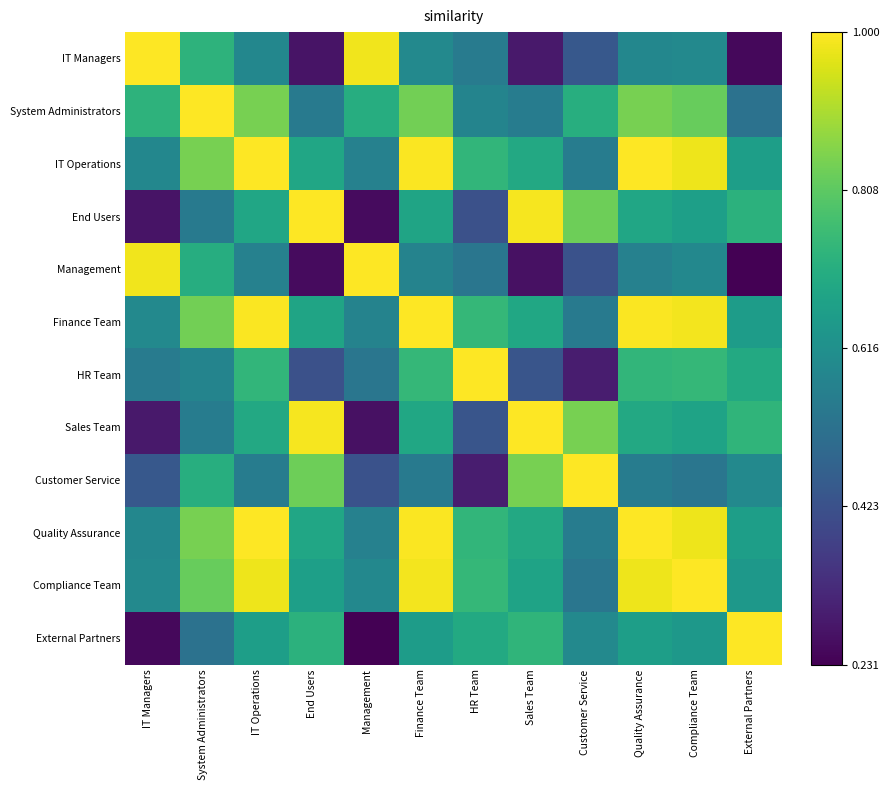

What is the total value across all series at Management?

6.7